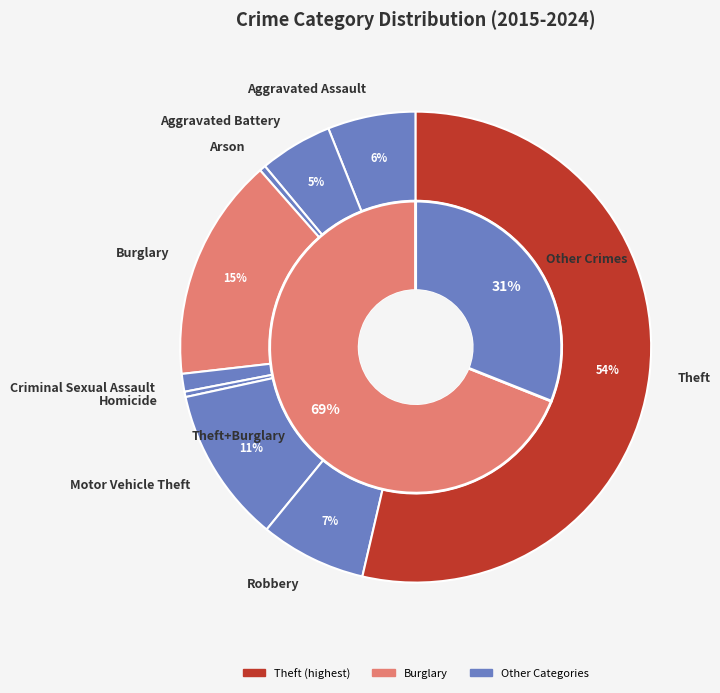

To the nearest percent, what is the combined percentage of Arson and Homicide?

1%